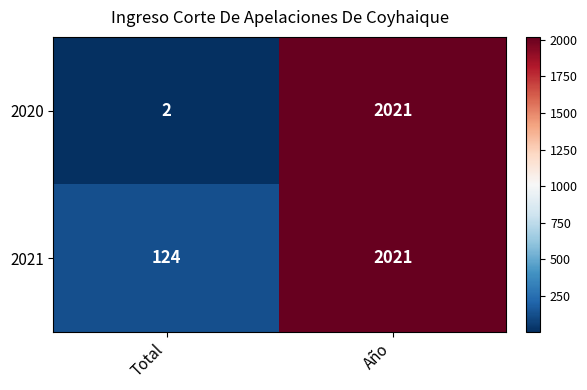

What is the approximate value of 2021 at Total, to the nearest 50?

100